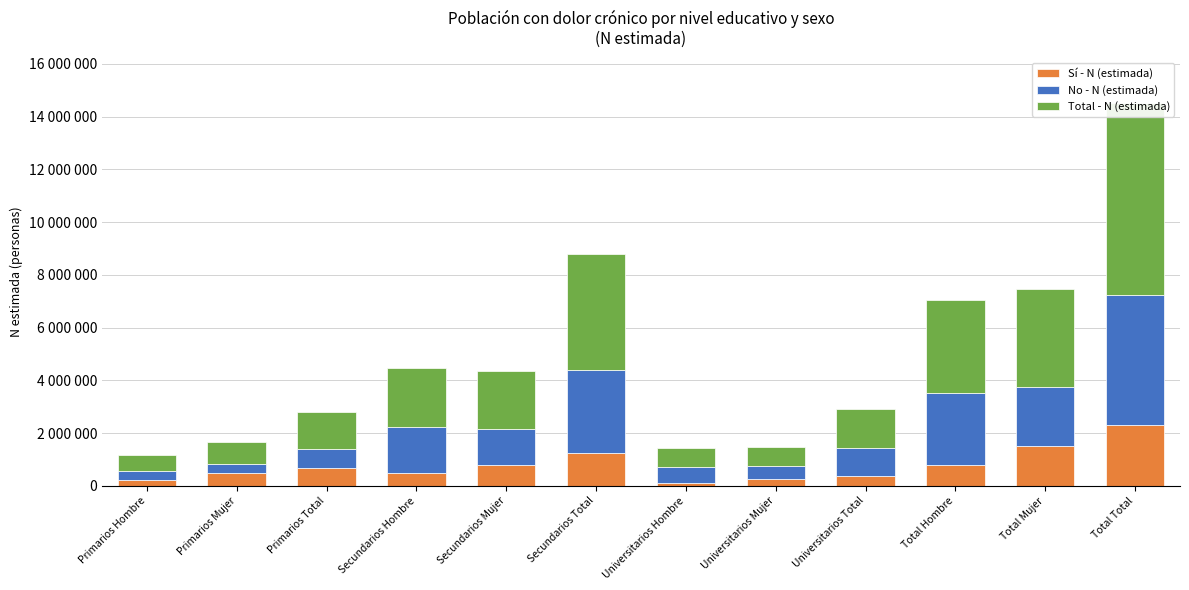

The Total - N (estimada) series shows 461268 at Secundarios Mujer. True or false?

False